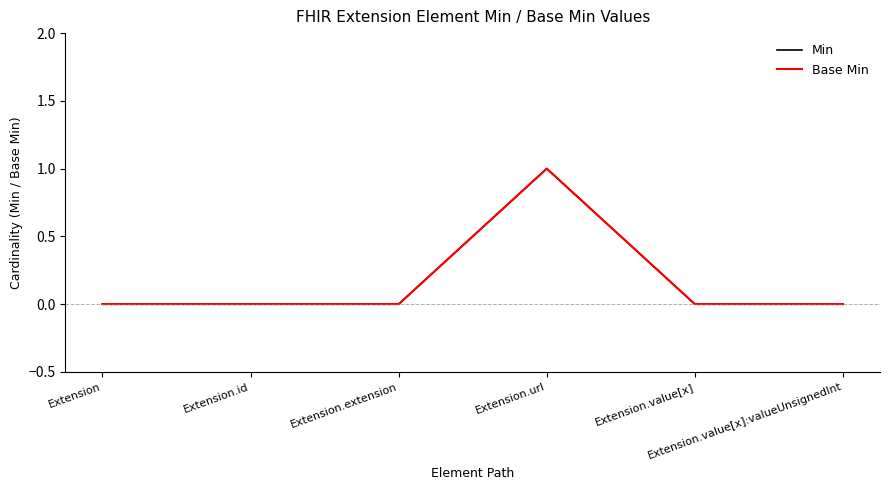

Is this an area chart (filled region under the line)?

No